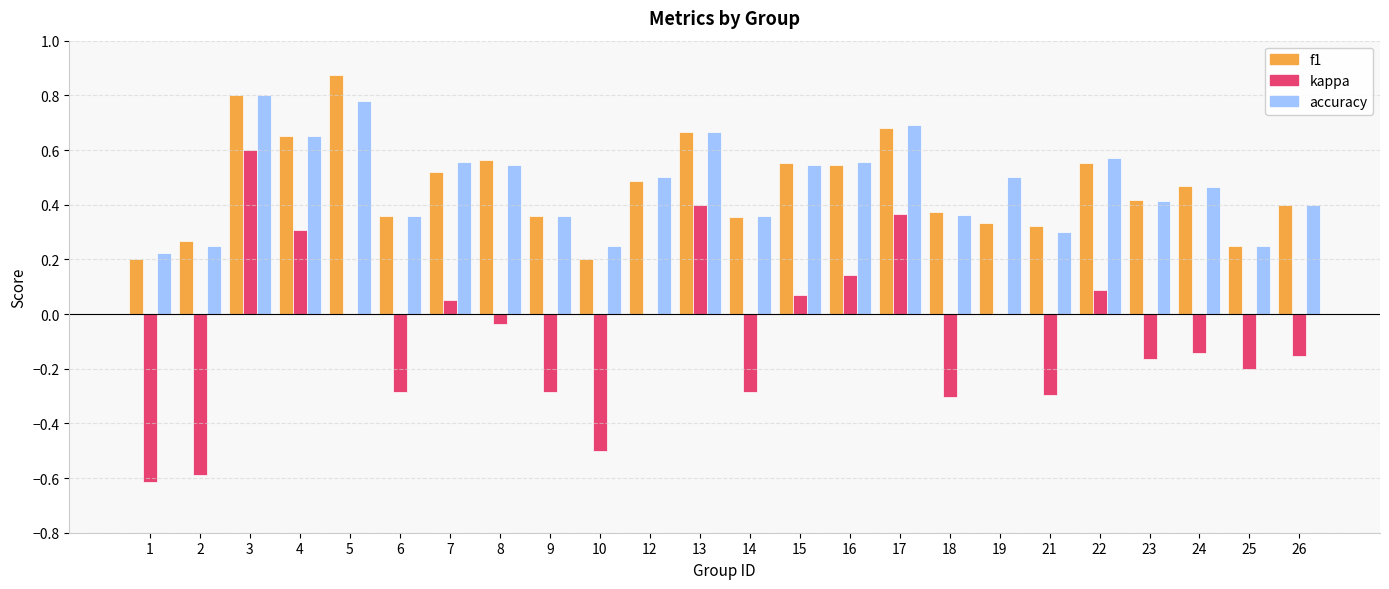

At which category is the sum across all series the highest?

3